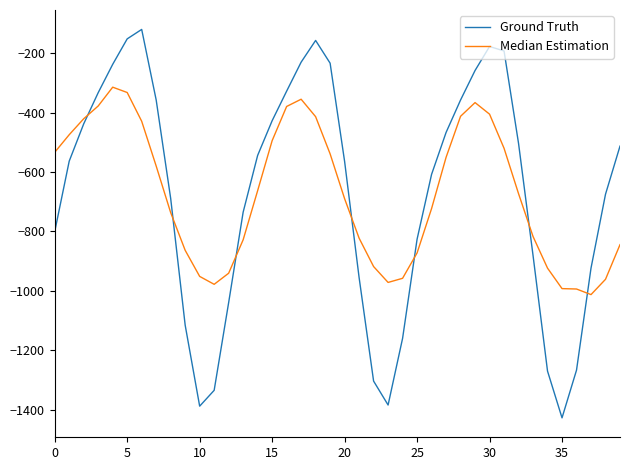

List the series in order of their peak value, highest first.

Ground Truth, Median Estimation